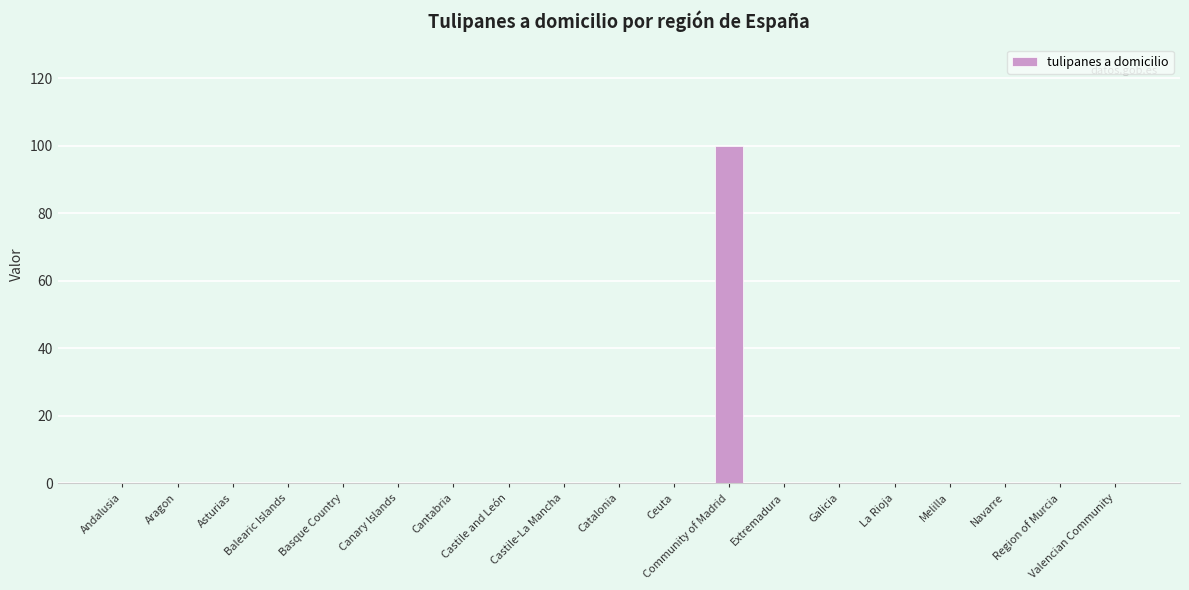

Count the number of categories in the chart.

19